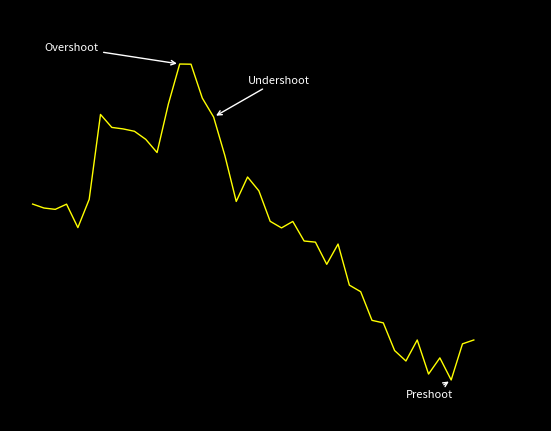

True or false: there are more than 1 points higher than both neighbors.

True